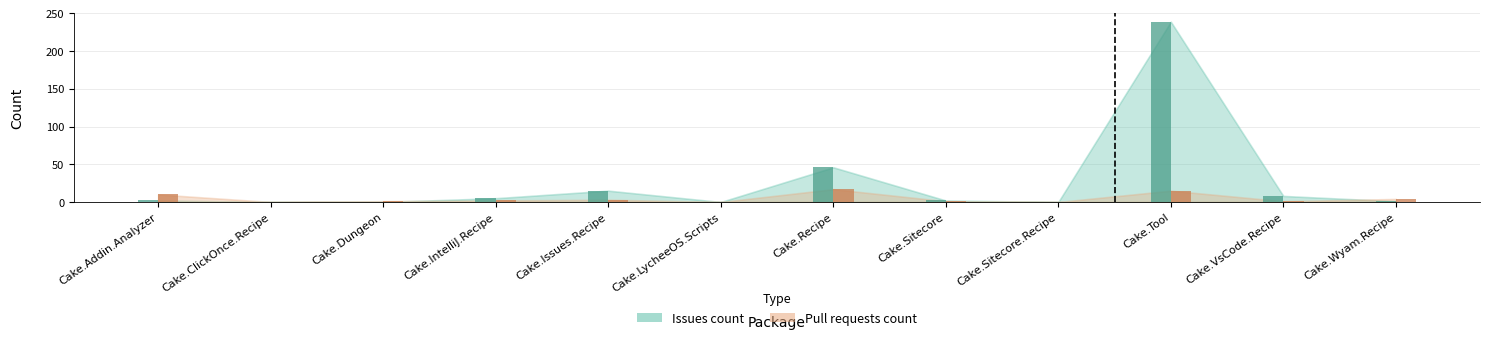

What is the spread (max minus min) of values at Cake.Dungeon?

1